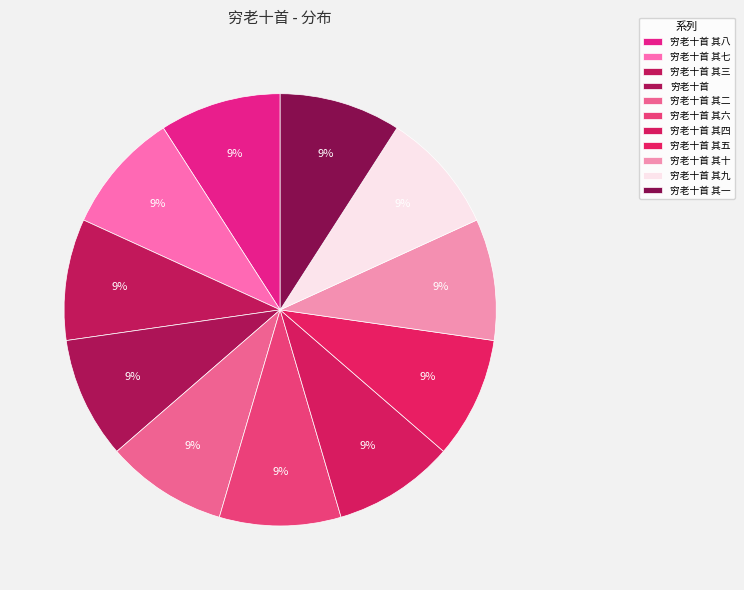

How many segments does this pie chart have?

11